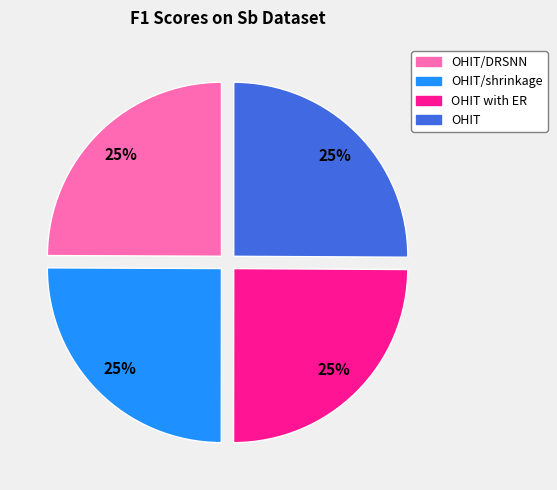

The OHIT with ER slice represents 25% of the pie. True or false?

True